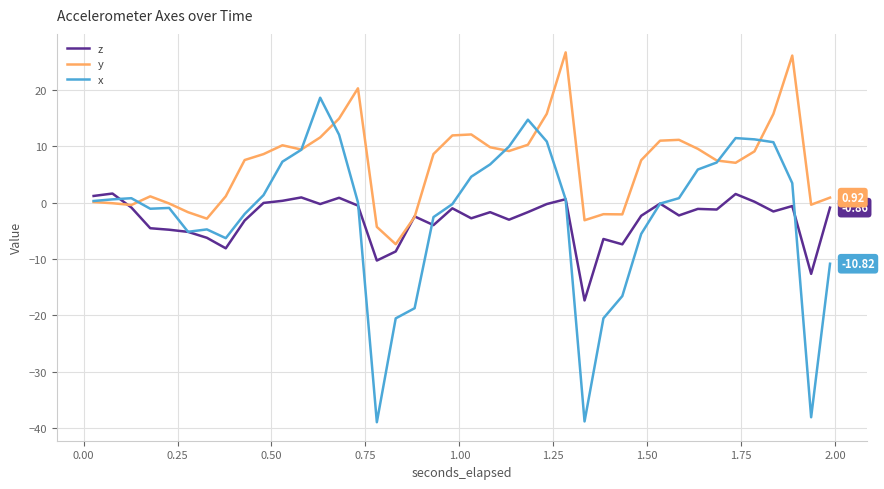

Which series has the largest range (max minus min)?

x